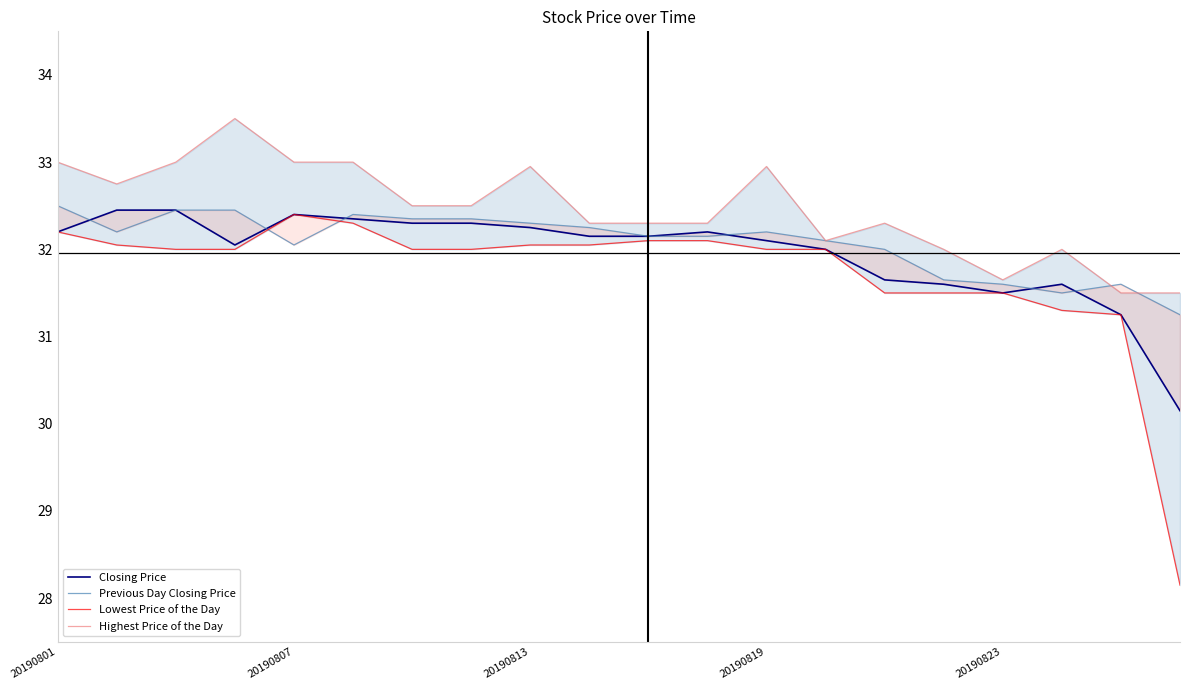

Which series has the largest total across all categories?

Highest Price of the Day